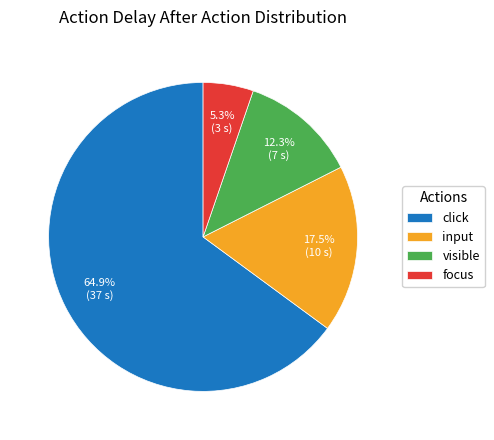

True or false: click accounts for 42% of the total.

False